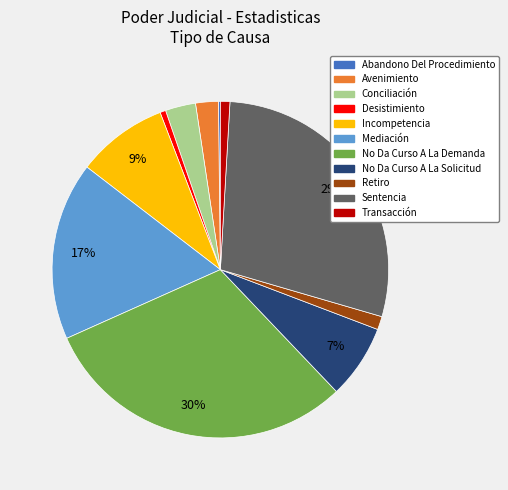

To the nearest percent, what portion does Sentencia represent?

29%